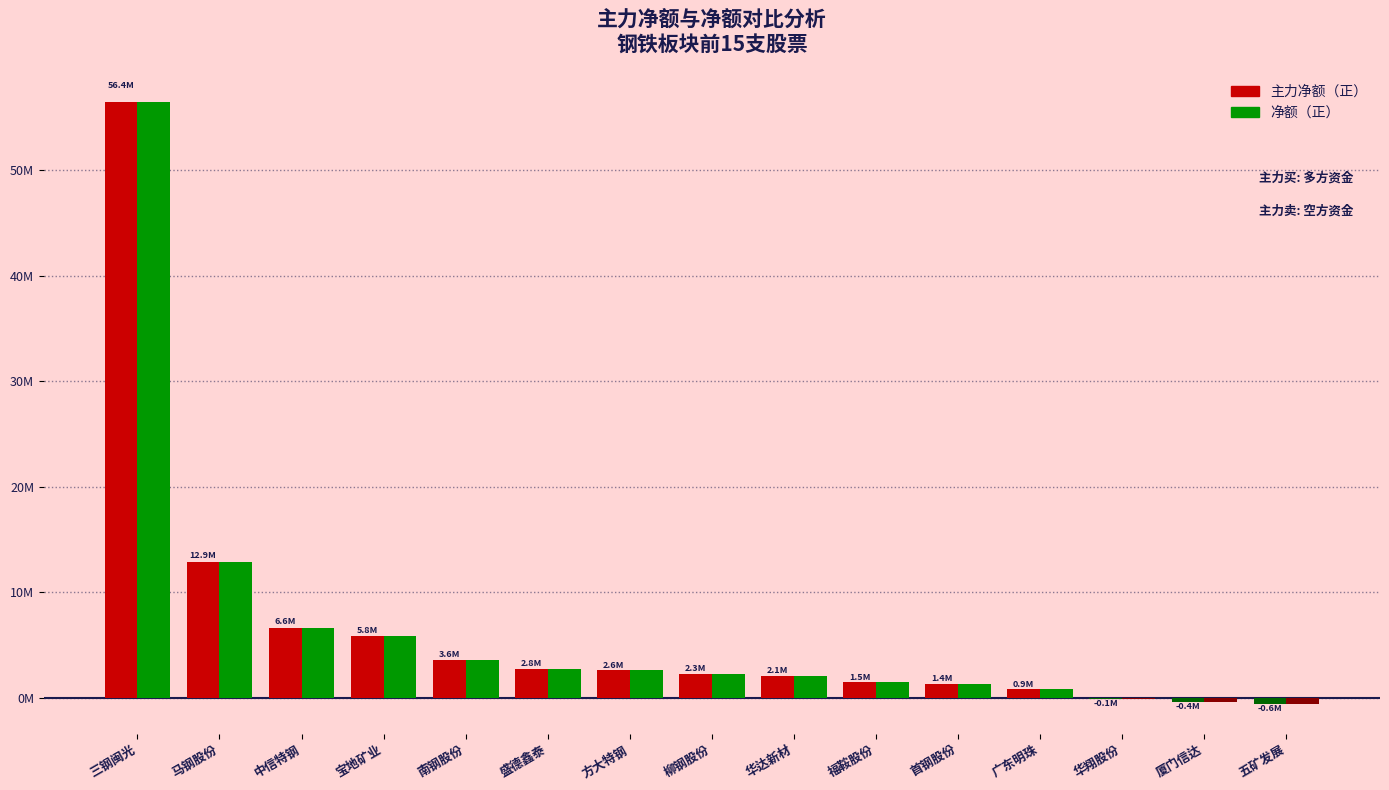

Reading left to right, list all the values displayed in this chart.

主力净额: 三钢闽光=56442019	马钢股份=12850032	中信特钢=6637250	宝地矿业=5836448	南钢股份=3592021	盛德鑫泰=2752107	方大特钢=2611753	柳钢股份=2286400	华达新材=2087819	福鞍股份=1508009	首钢股份=1362018	广东明珠=866787	华翔股份=-88440	厦门信达=-375765	五矿发展=-571362
净额: 三钢闽光=56442019	马钢股份=12850032	中信特钢=6637250	宝地矿业=5836448	南钢股份=3592021	盛德鑫泰=2752107	方大特钢=2611753	柳钢股份=2286400	华达新材=2087819	福鞍股份=1508009	首钢股份=1362018	广东明珠=866787	华翔股份=-88440	厦门信达=-375765	五矿发展=-571362